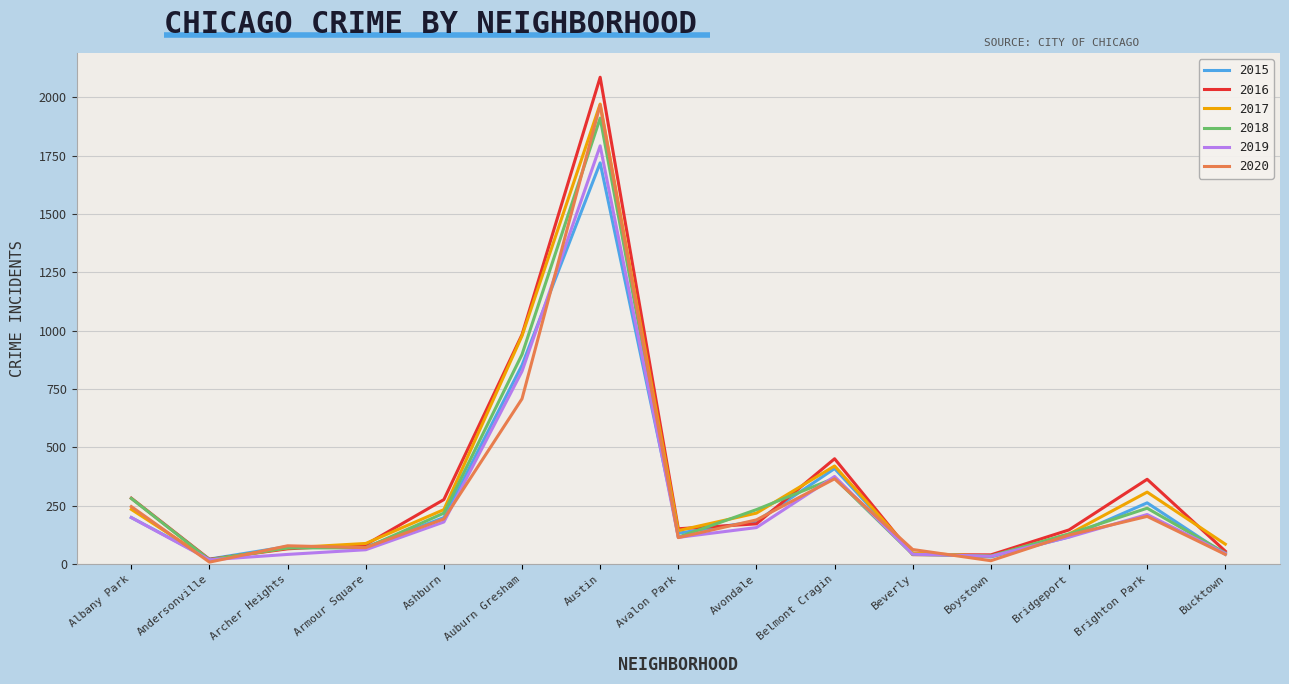

Where do 2017 and 2015 first cross each other?

Albany Park and Andersonville